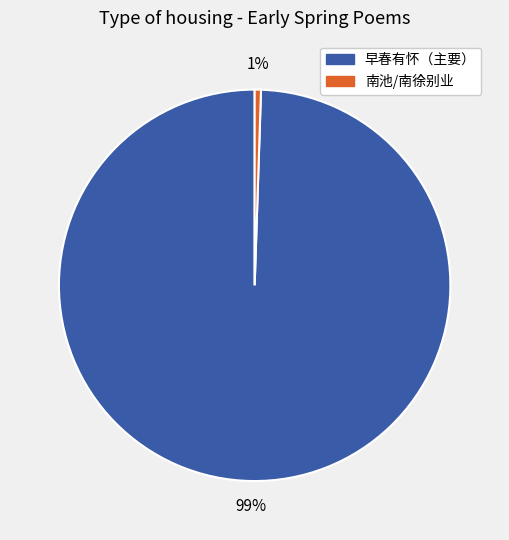

How many slices are in this pie chart?

2